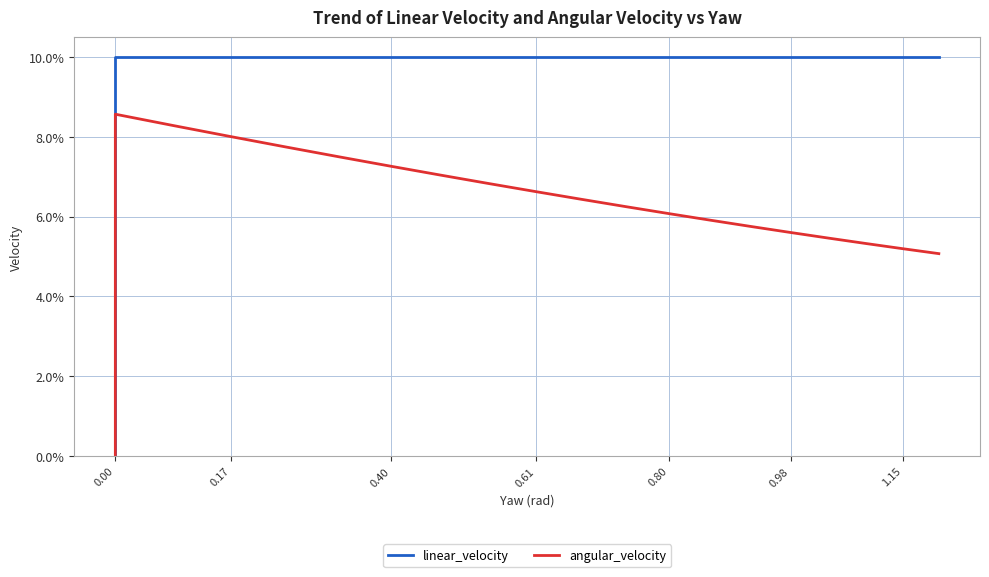

Reading right to left, extract all data points from this chart.

linear_velocity: 0.1	0.1	0.1	0.1	0.1	0.1	0.1	0.1	0.1	0.1	0.1	0.1	0.1	0.1	0.1	0.1	0.1	0.1	0.1	0.0
angular_velocity: 0.1	0.1	0.1	0.1	0.1	0.1	0.1	0.1	0.1	0.1	0.1	0.1	0.1	0.1	0.1	0.1	0.1	0.1	0.1	0.0